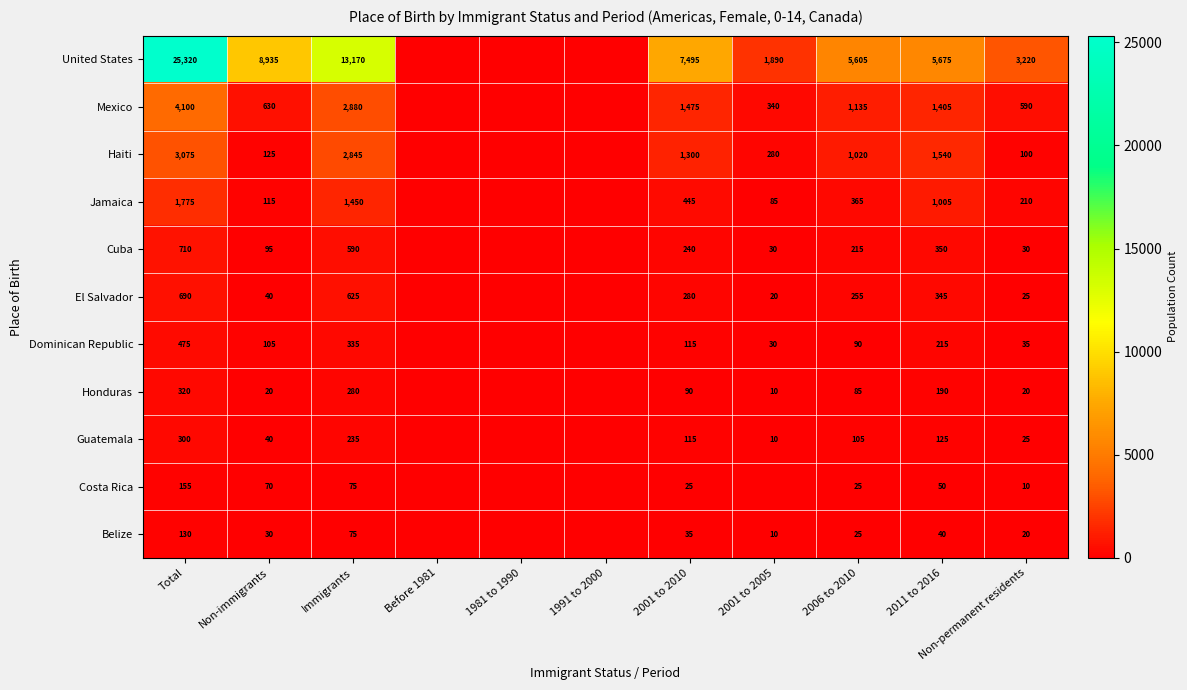

What is the difference between the Dominican Republic values at 2001 to 2010 and Immigrants?

220